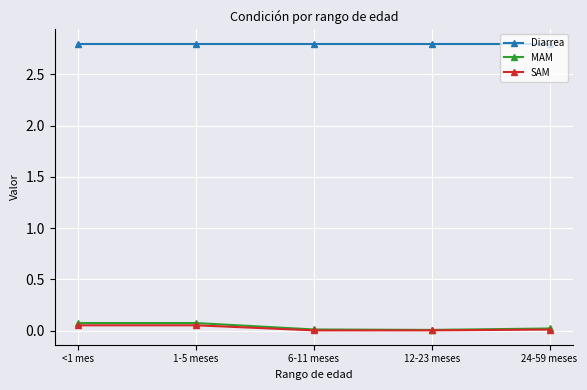

What is the label of the 1st point from the right?

24-59 meses